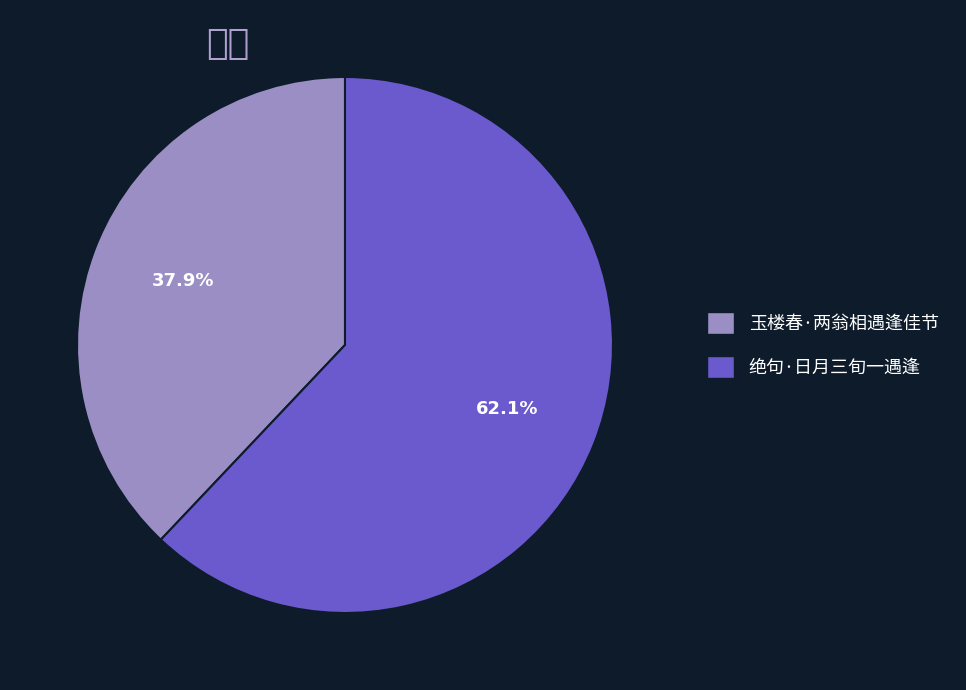

What is the largest slice in the pie chart?

绝句·日月三旬一遇逢